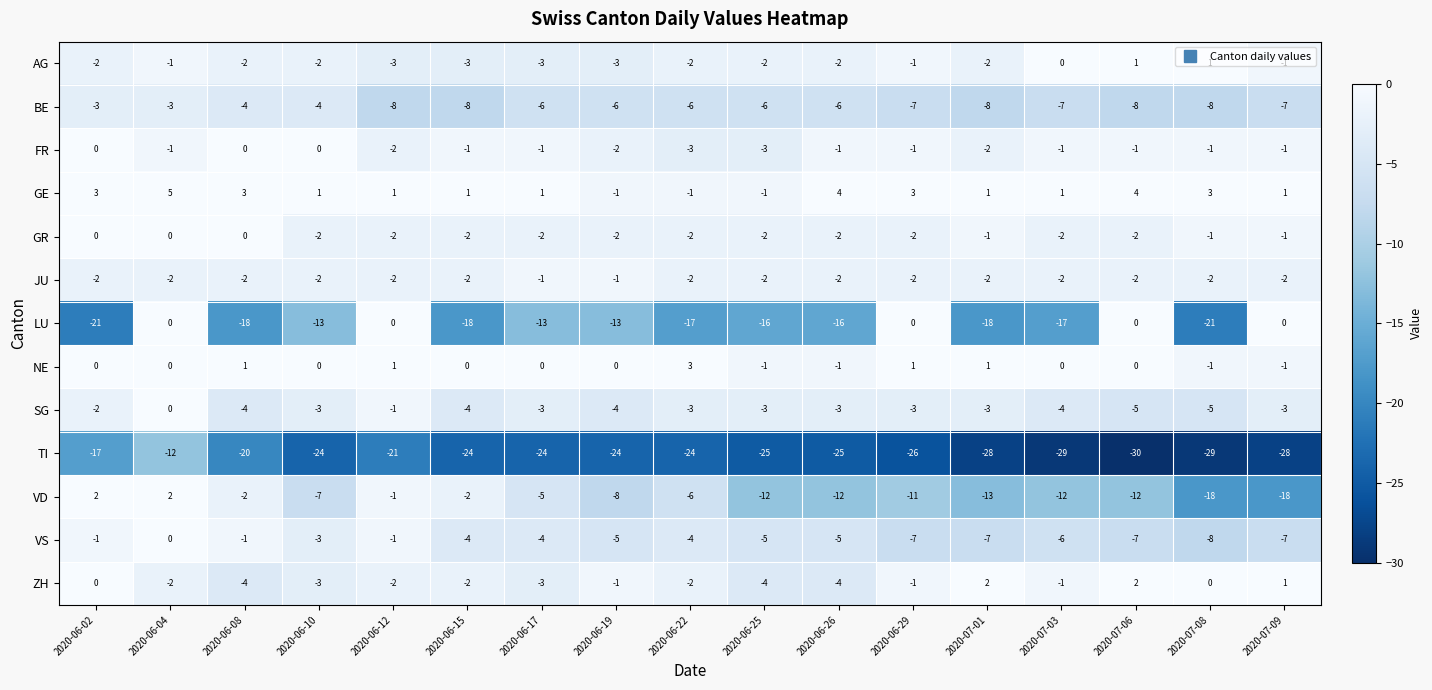

Which series has the largest range (max minus min)?

LU